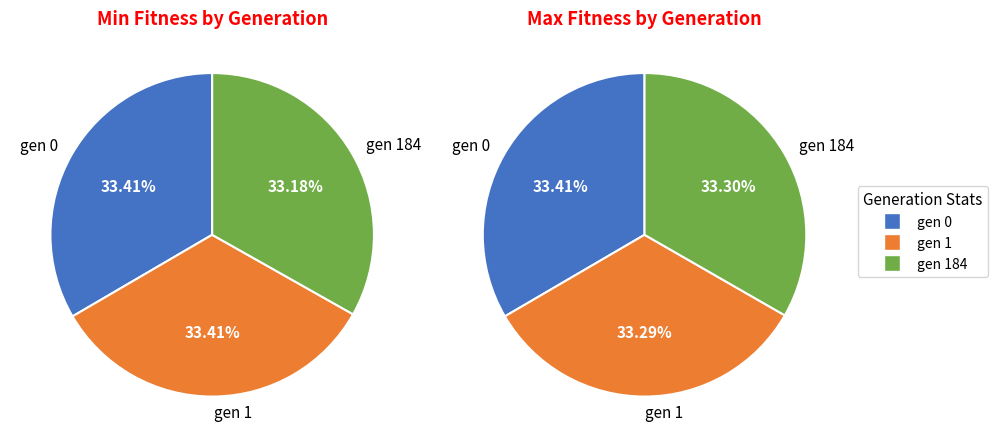

Is gen 0 the majority of the pie?

No